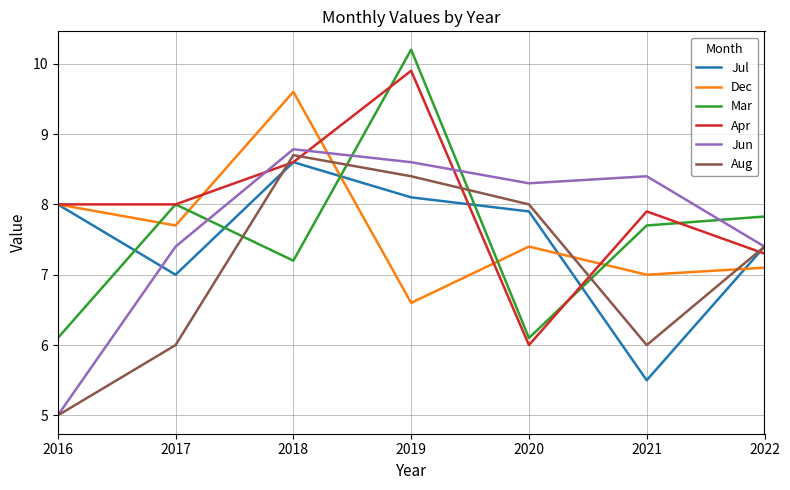

Reading right to left, extract all data points from this chart.

Jul: 7.4	5.5	7.9	8.1	8.6	7.0	8.0
Dec: 7.1	7.0	7.4	6.6	9.6	7.7	8.0
Mar: 7.8	7.7	6.1	10.2	7.2	8.0	6.1
Apr: 7.3	7.9	6.0	9.9	8.6	8.0	8.0
Jun: 7.4	8.4	8.3	8.6	8.8	7.4	5.0
Aug: 7.4	6.0	8.0	8.4	8.7	6.0	5.0